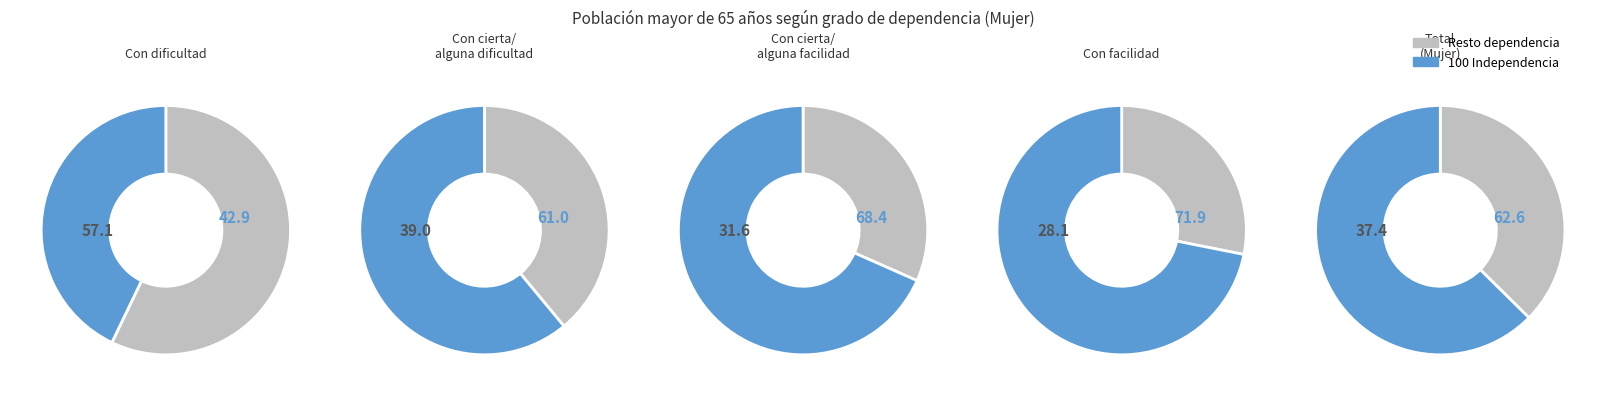

Which slice is the largest?

100 independencia